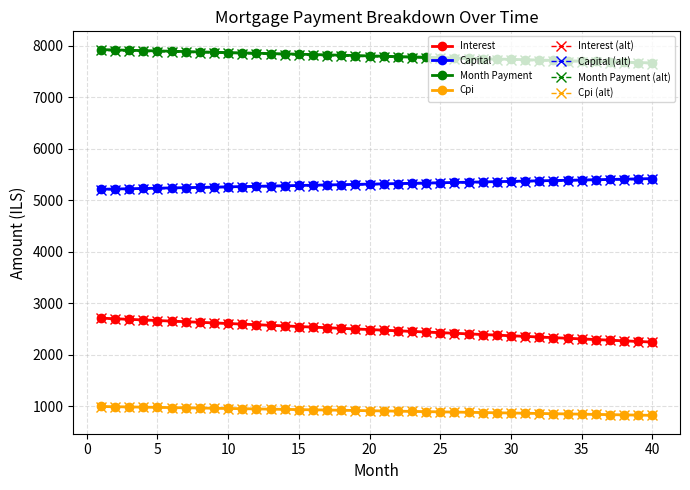

What is the lowest value of the Interest (alt) series?

2241.7